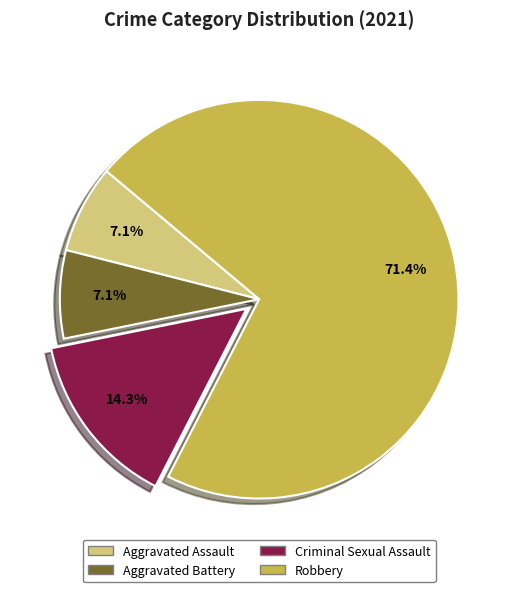

To the nearest percent, what portion does Robbery represent?

71%